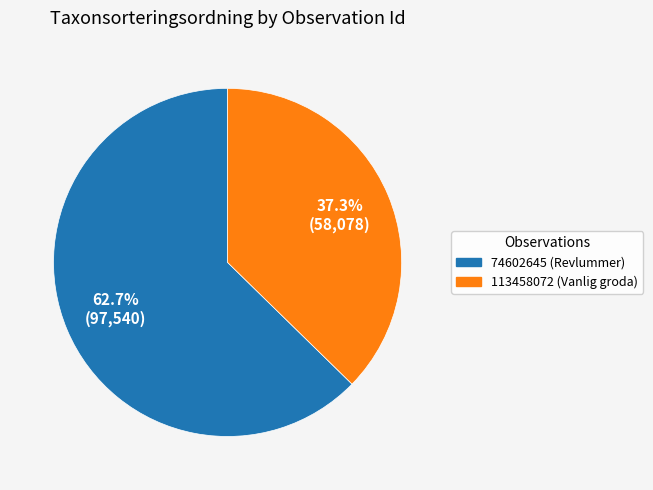

Is it true that 113458072 is 37% of the pie?

True